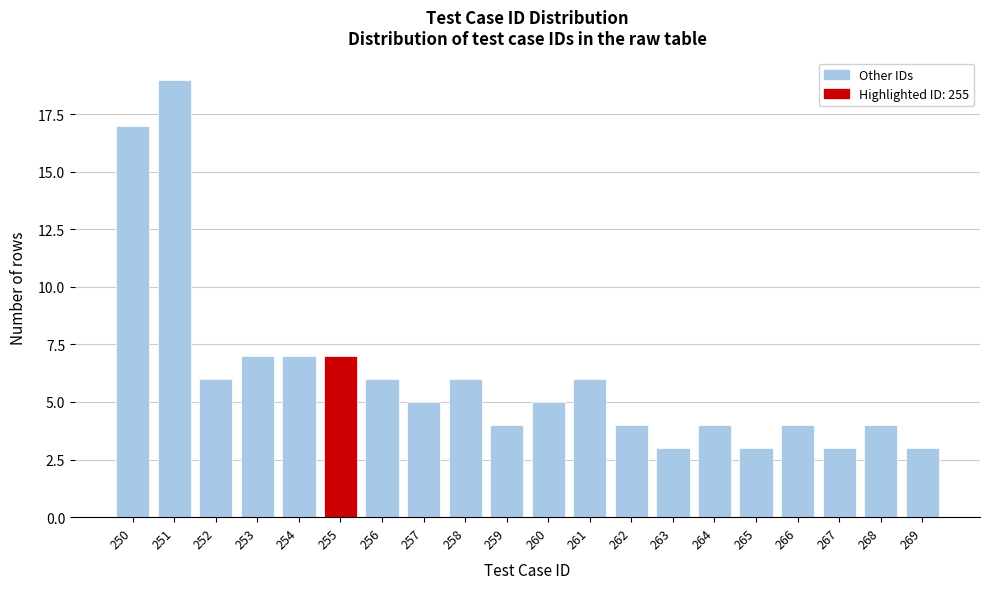

Reading left to right, transcribe all the data shown in this chart.

17	19	6	7	7	7	6	5	6	4	5	6	4	3	4	3	4	3	4	3